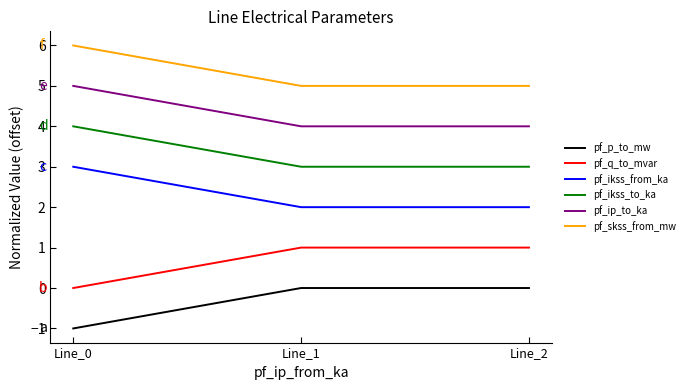

What is the spread (max minus min) of values at Line_0?

7.0